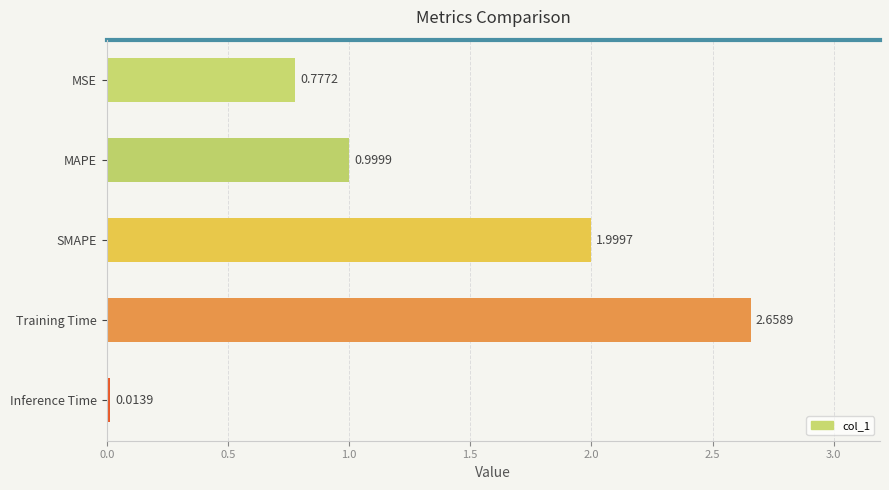

What is the label of the 2nd bar from the bottom?

Training Time